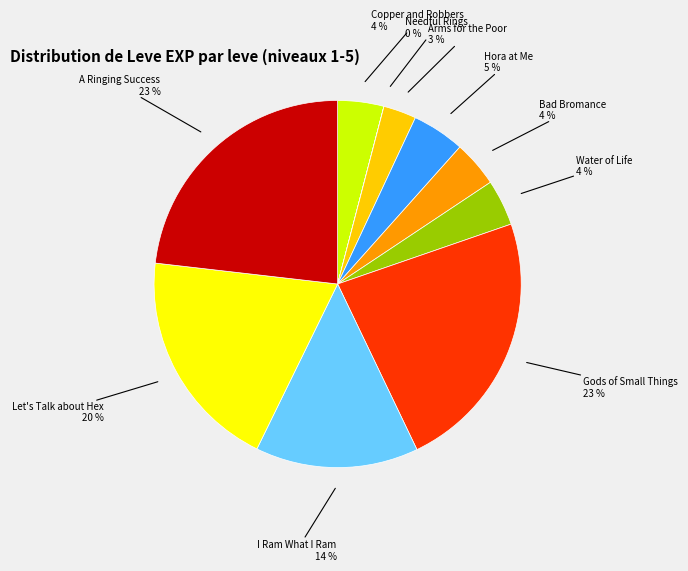

True or false: Gods of Small Things accounts for 23% of the total.

True